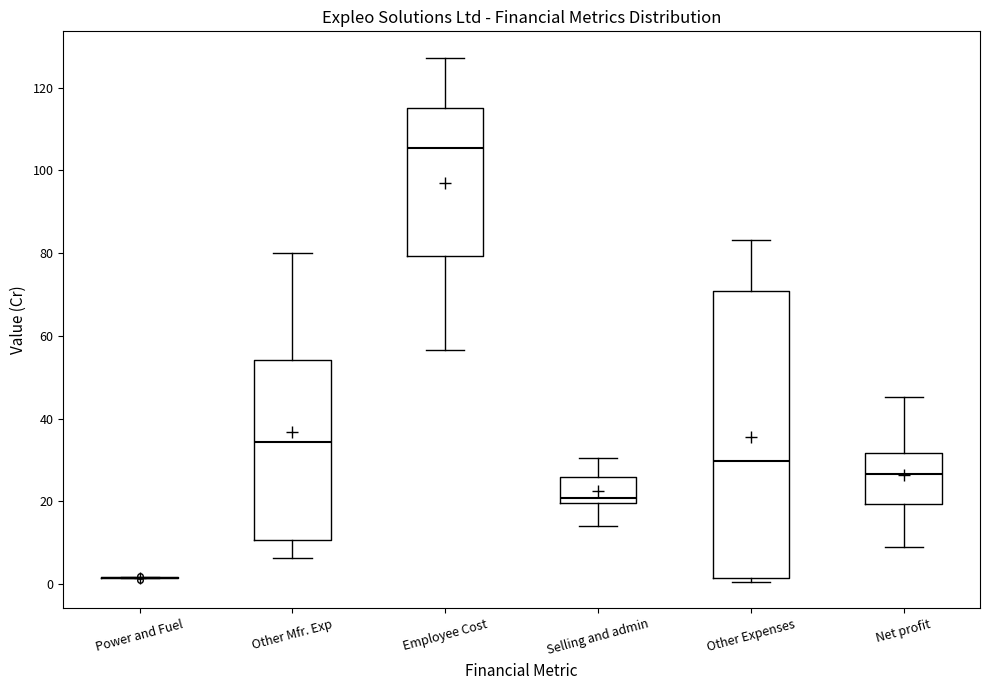

Which box is the tallest, from its lower edge to its upper edge?

Other Expenses